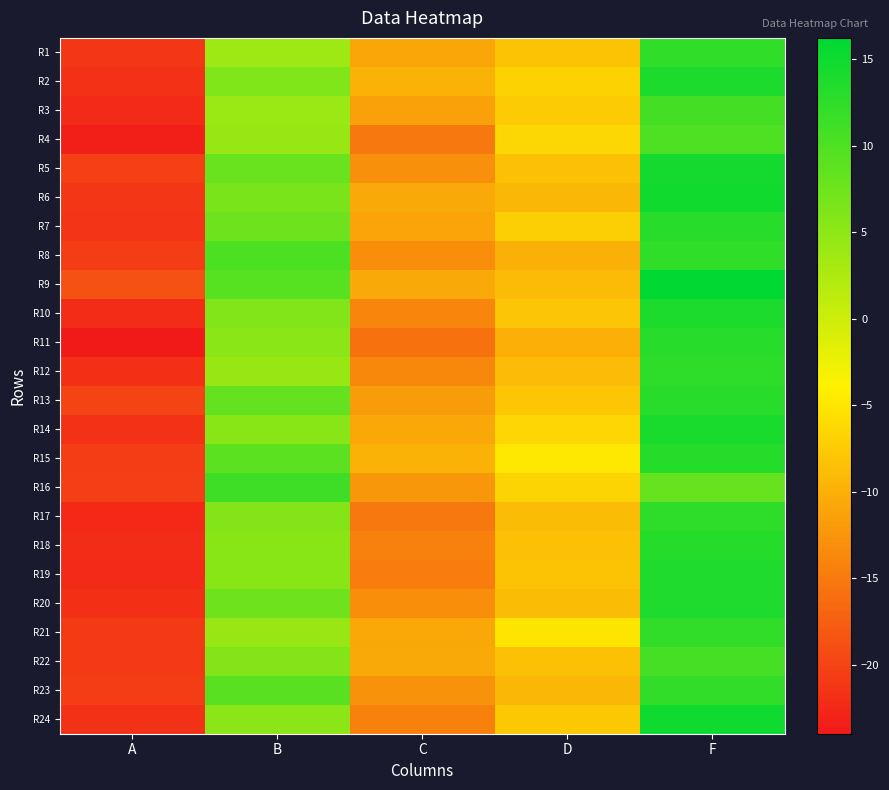

Rank the series at A from lowest to highest value.

R11, R4, R17, R3, R19, R10, R18, R12, R20, R2, R14, R24, R7, R6, R1, R21, R22, R23, R8, R15, R16, R5, R13, R9